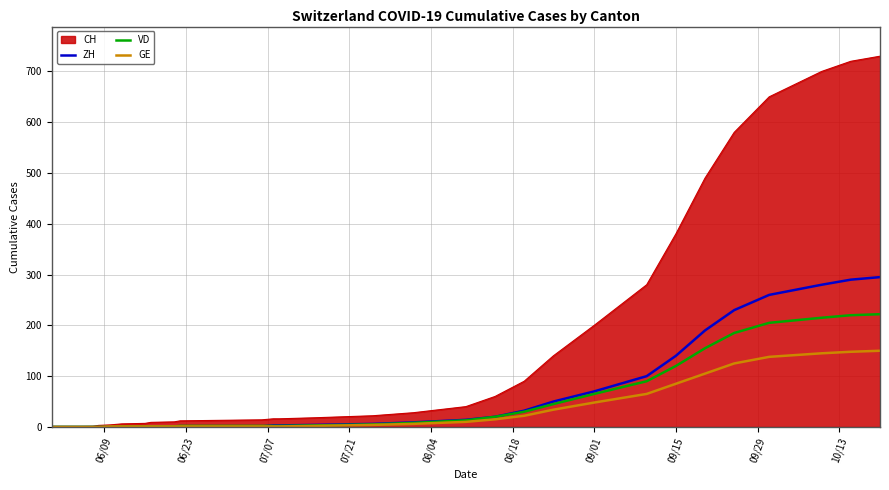

Which series has the largest range (max minus min)?

CH